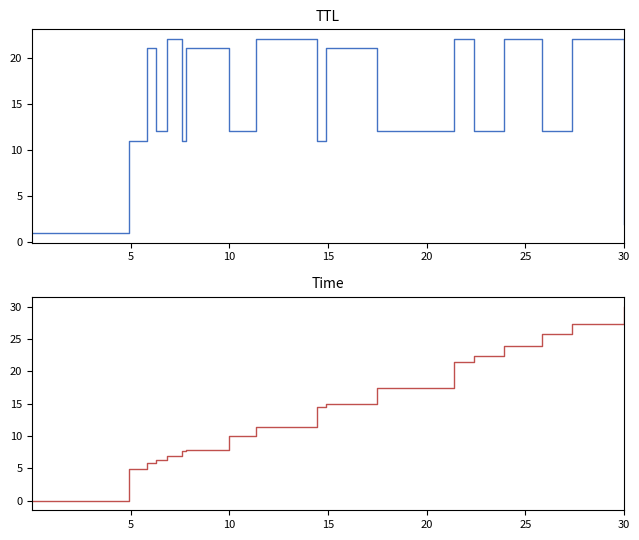

What is the label of the 16th point from the right?

10